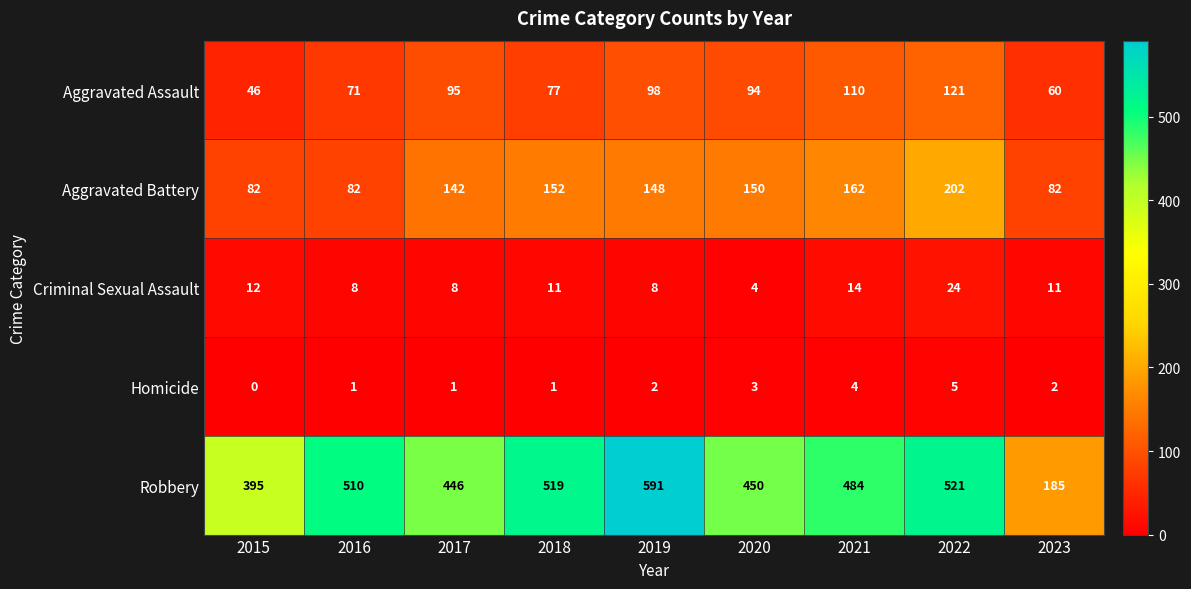

The Robbery series shows 275 at 2023. True or false?

False